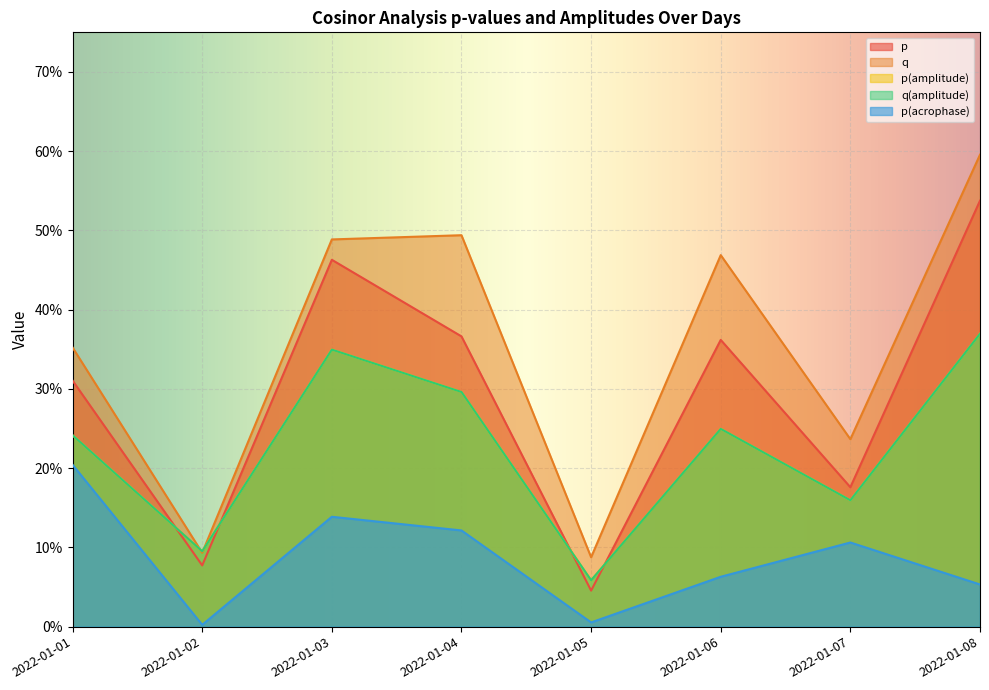

What is the average value of the p series?

0.3